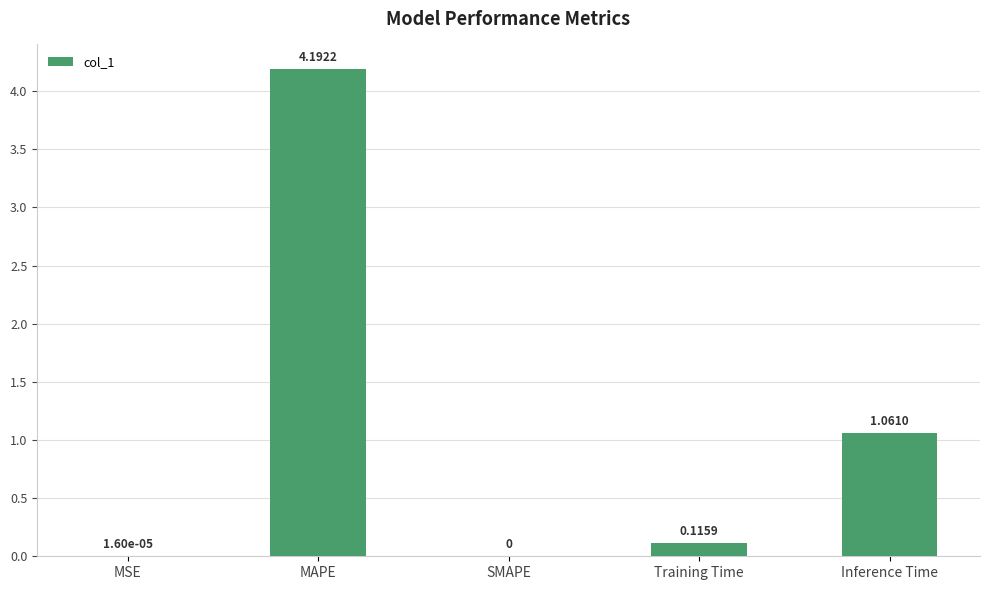

Does the chart contain stacked bars?

No